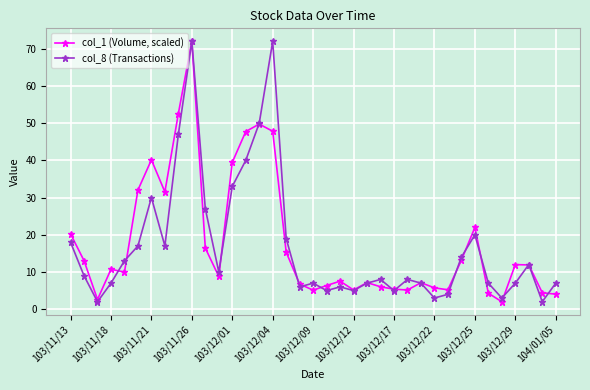

At how many categories does at least one series exceed 35?

7